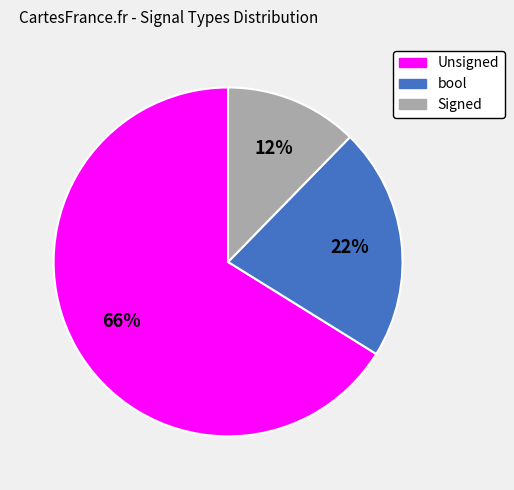

The Unsigned slice represents 59% of the pie. True or false?

False